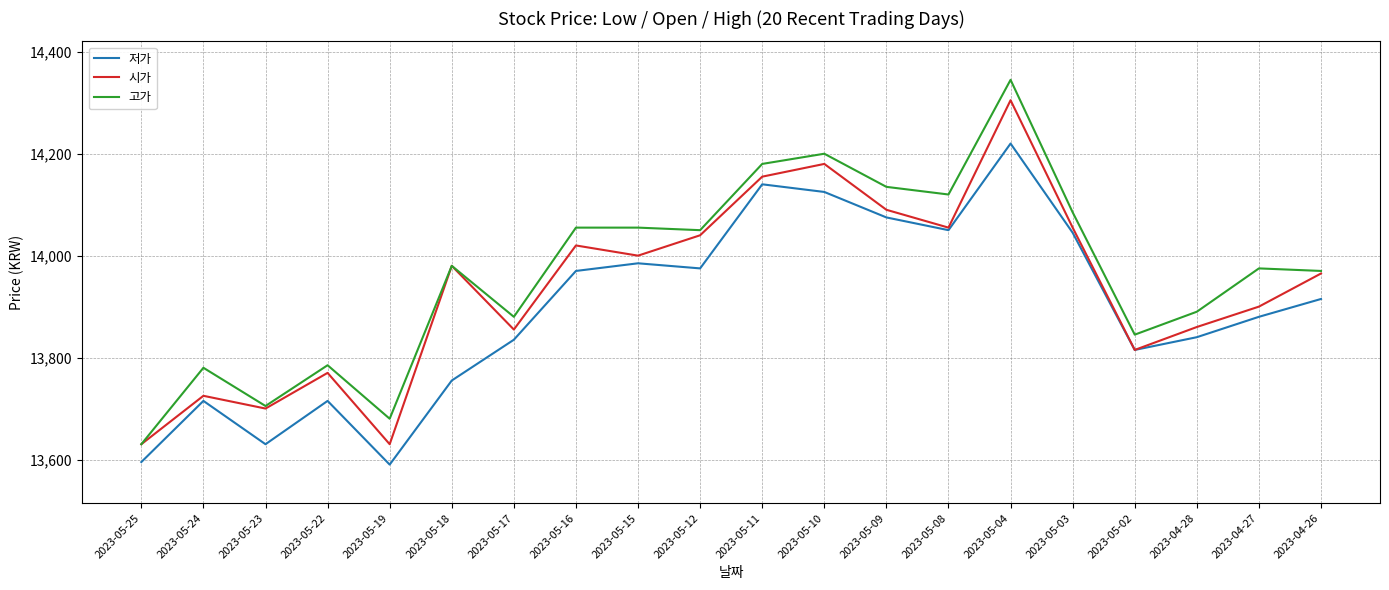

What value does the 저가 series have at 2023-05-02, to the nearest 10?

13820